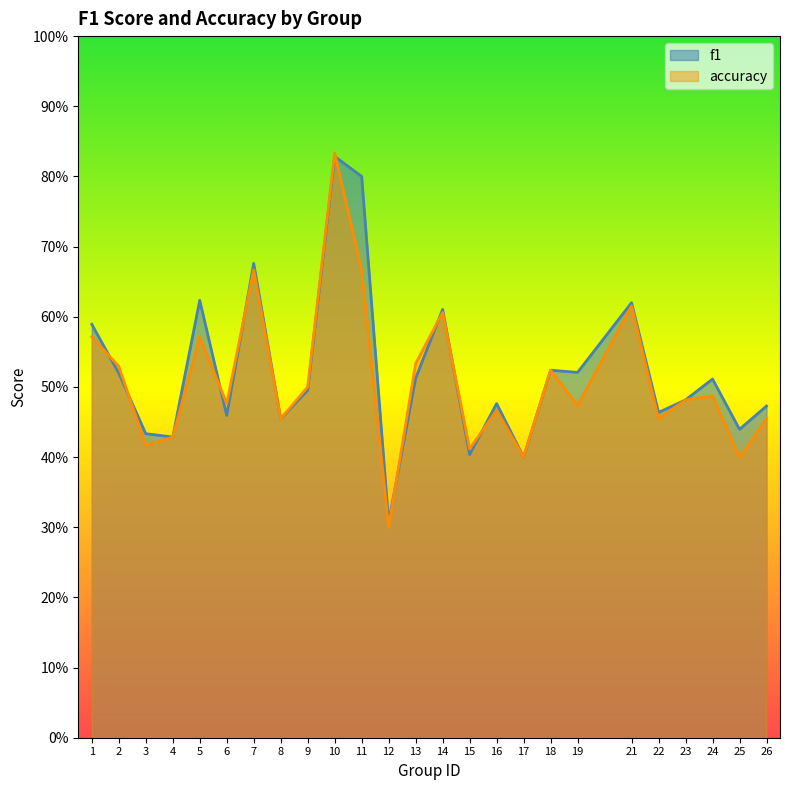

Does the chart display data point markers on the line(s)?

No